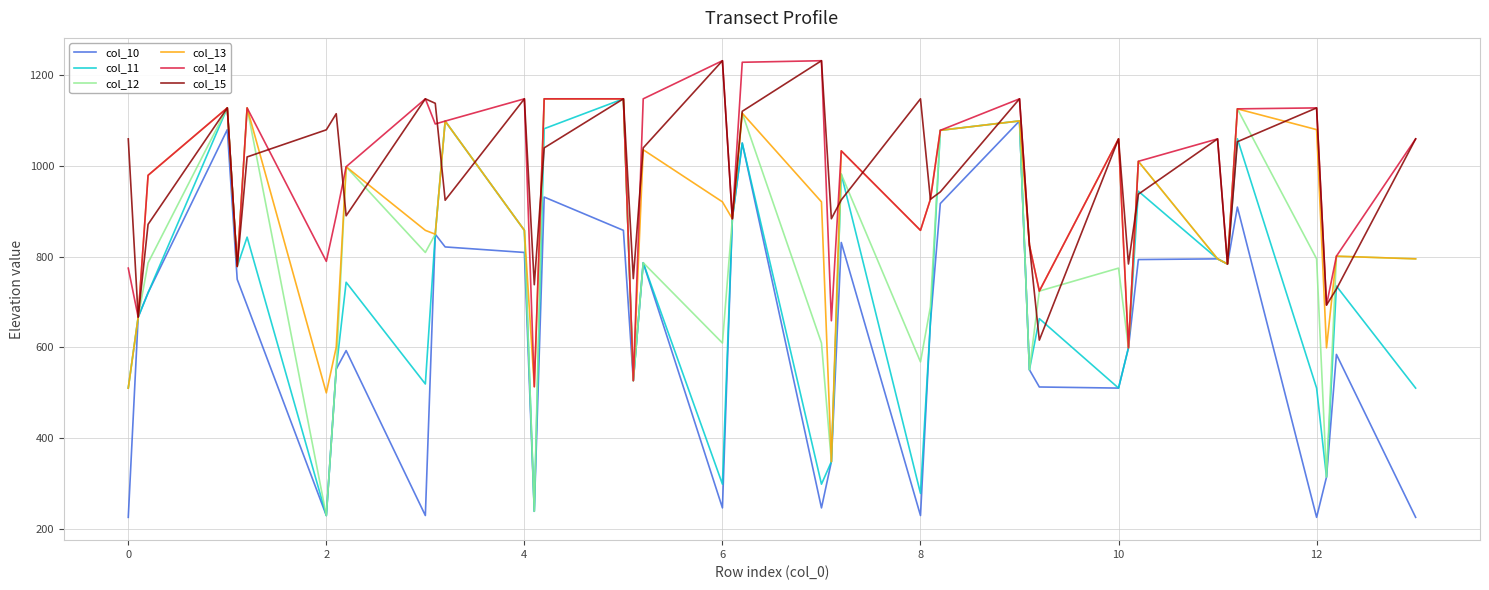

What is the maximum value for col_15?

1232.0